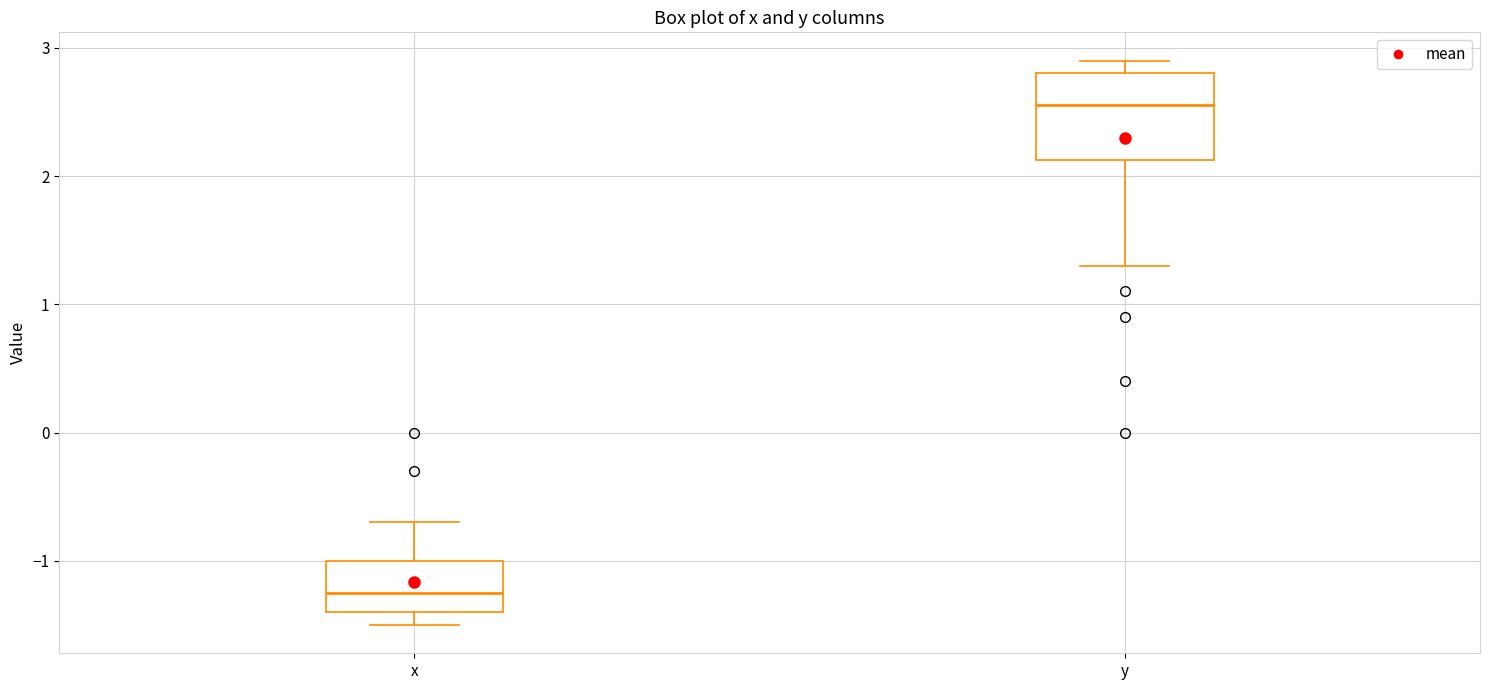

Where does the lower whisker of the box for y end on the y-axis? The values are not printed on the chart, so give them approximately, as read against the axis.

1.3